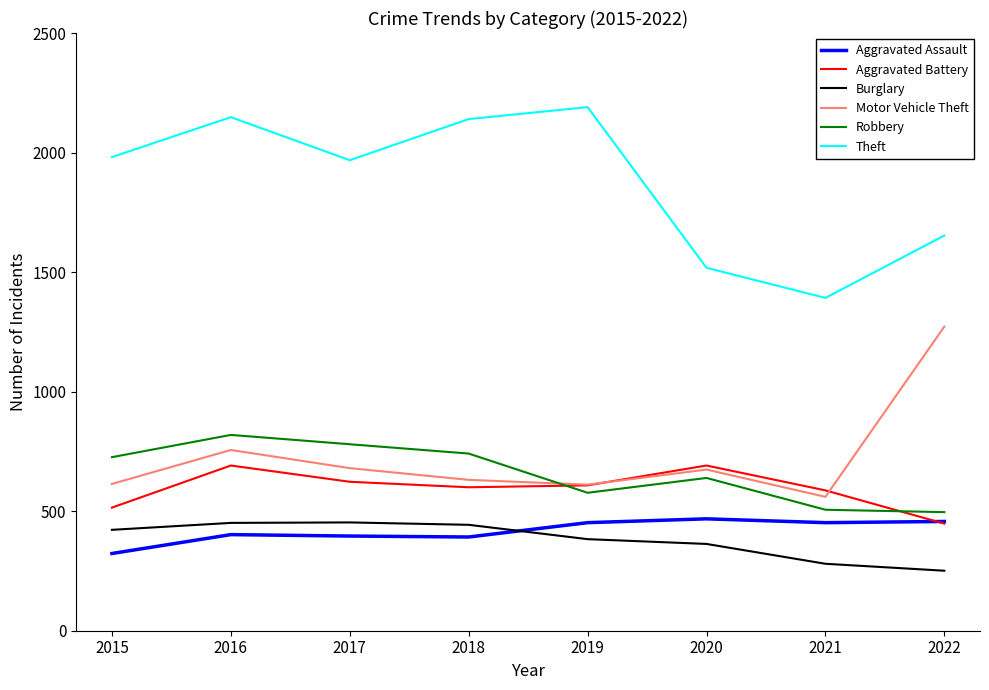

Count the number of data series in this chart.

6